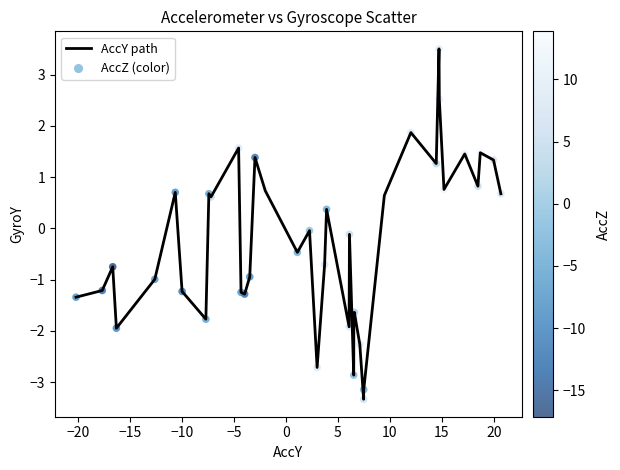

What is the difference between the maximum and minimum values?

6.8